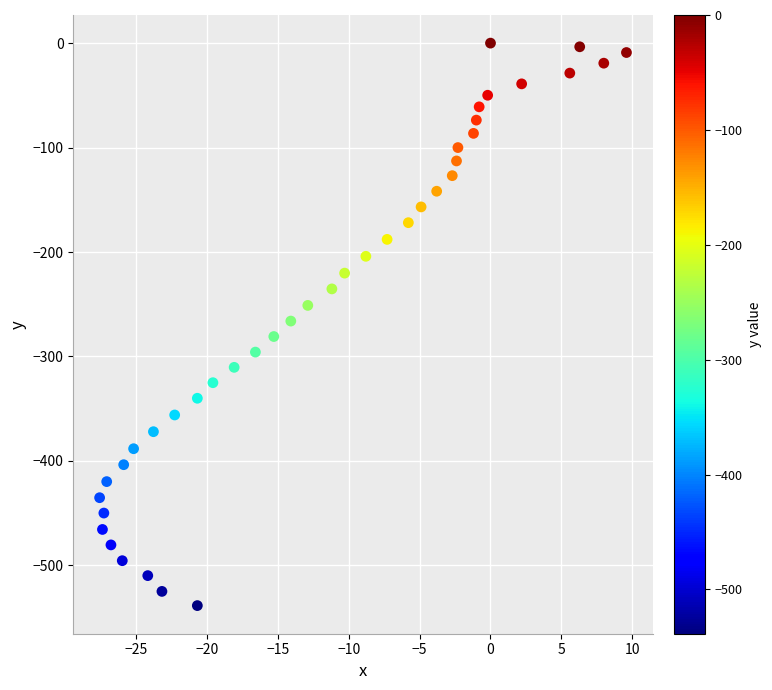

What is the range of X values (max minus min)?

37.2